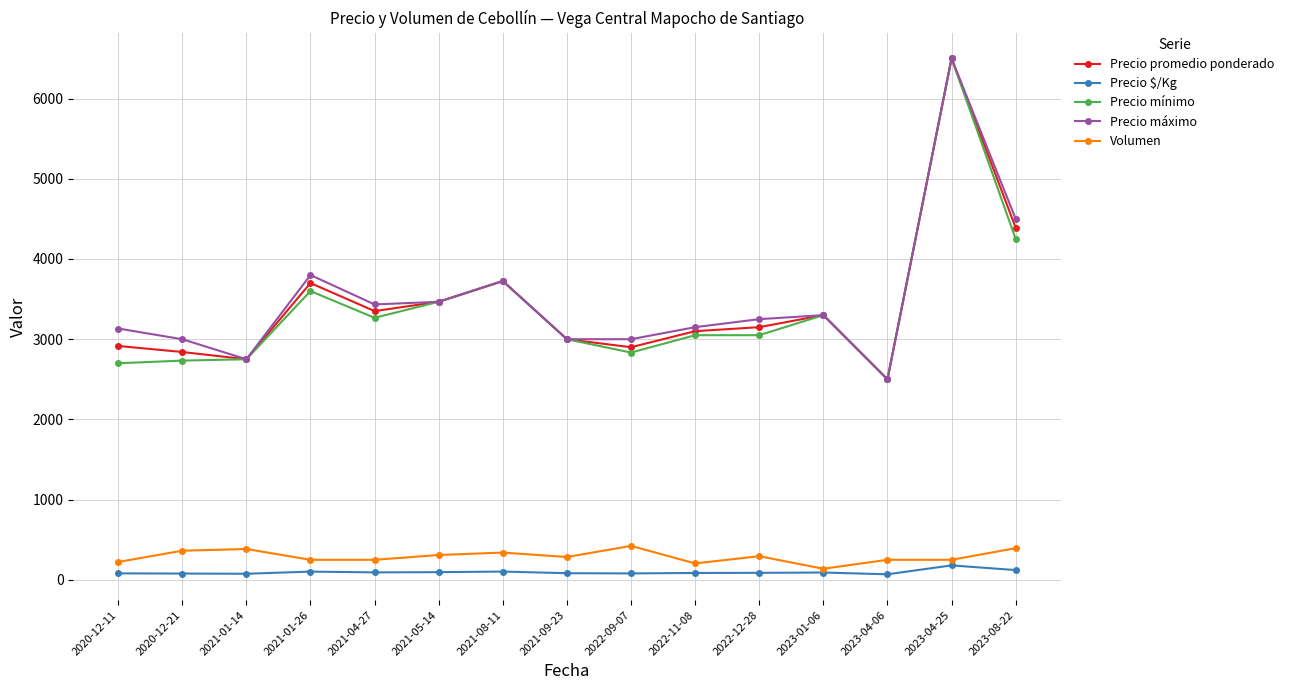

True or false: Volumen and Precio máximo cross at least once.

False